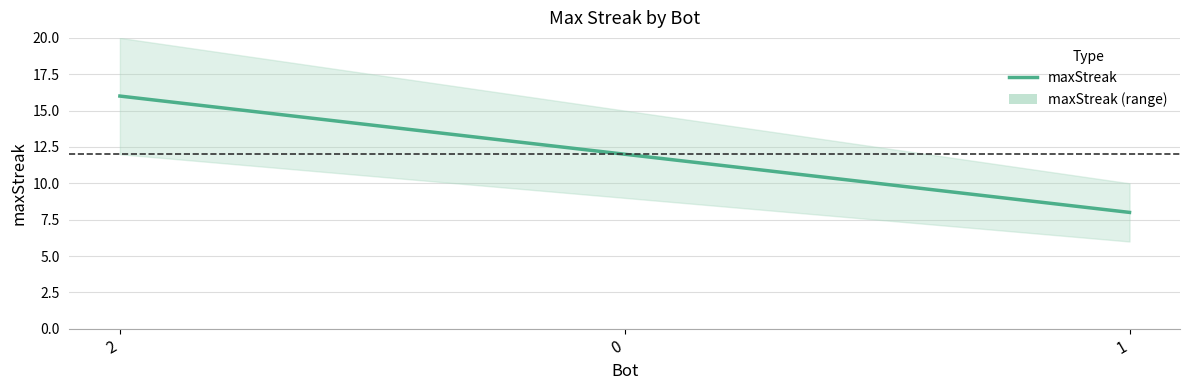

What is the sum of all values?

36